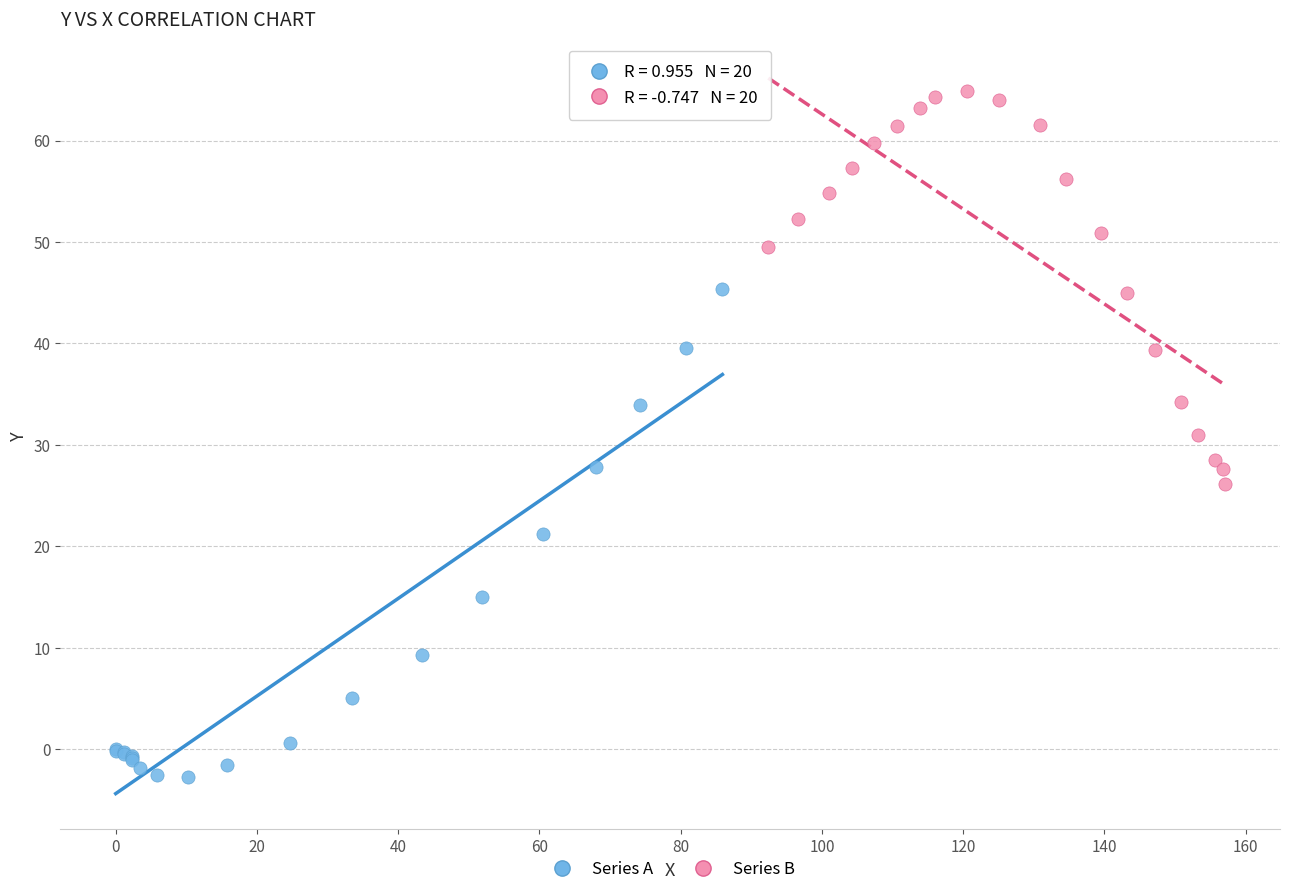

Which series has the largest Y range (max minus min)?

Series A